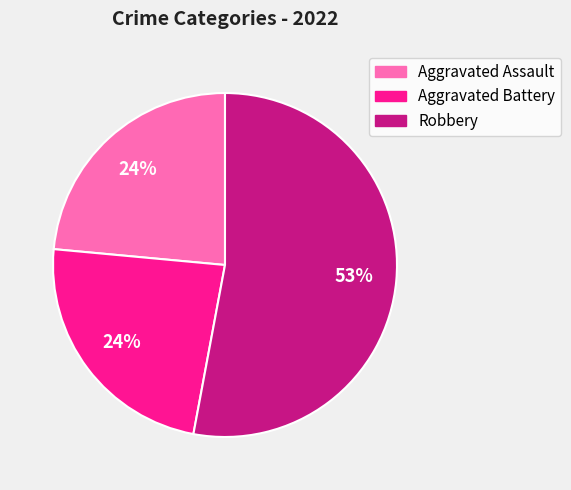

What is the largest slice in the pie chart?

Robbery